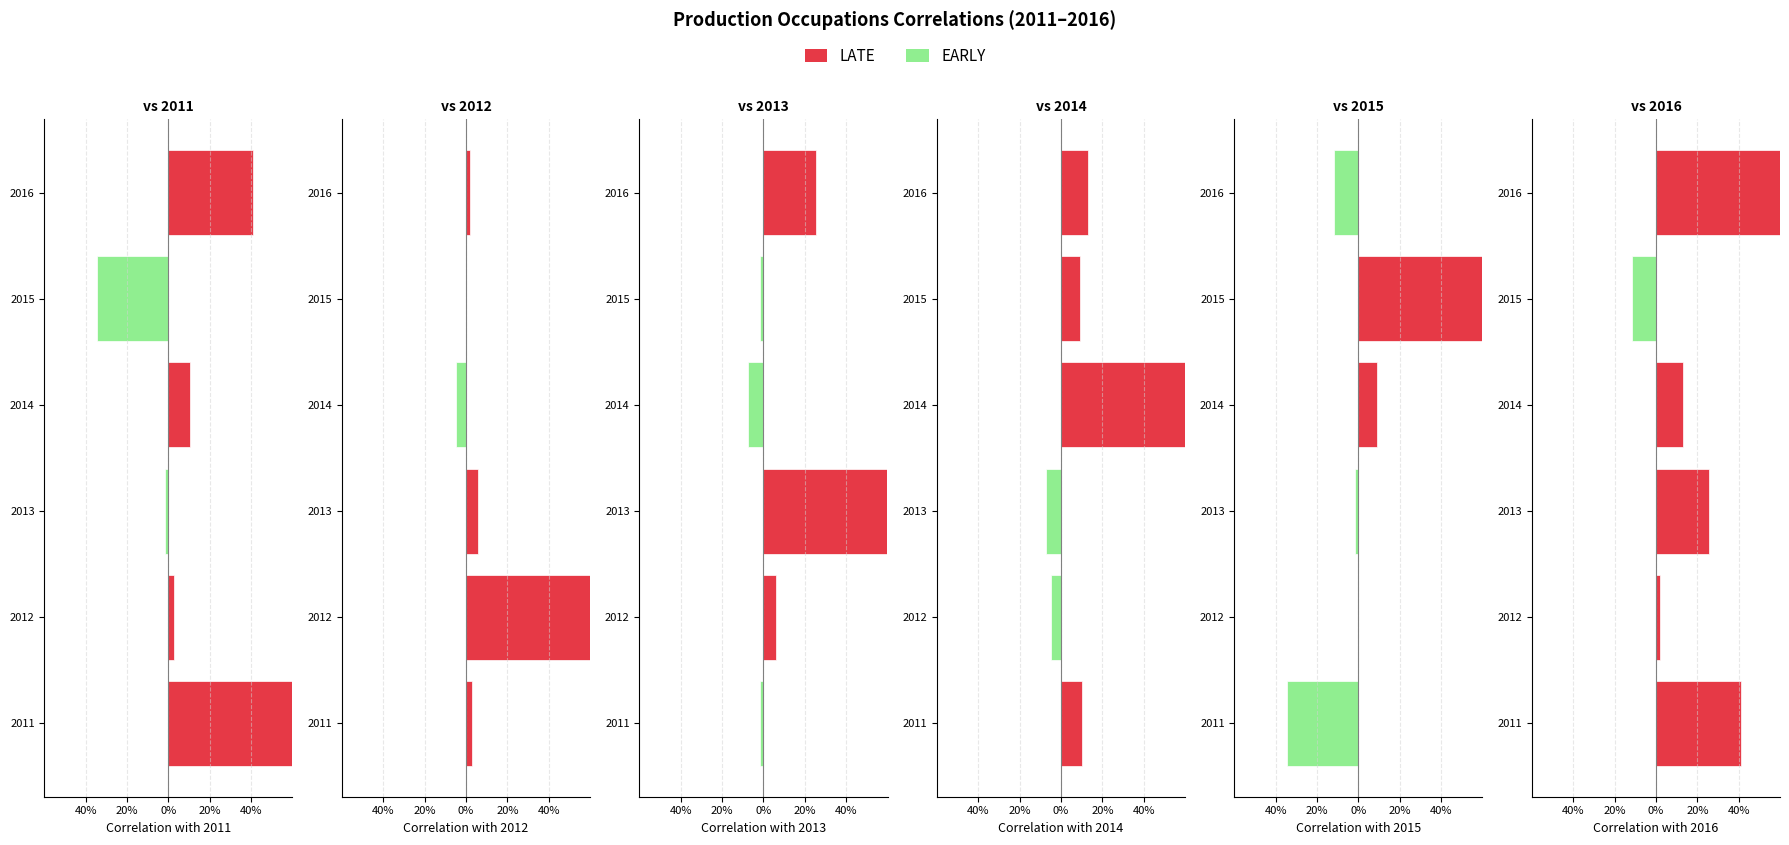

Which category has the highest value in the 2011 series?

2011